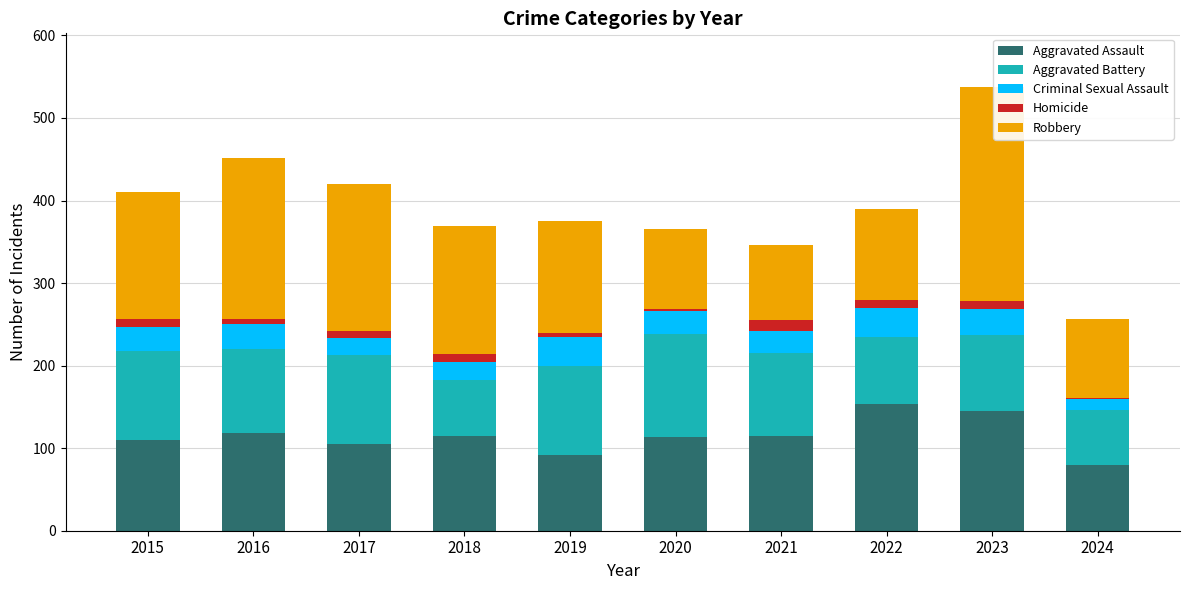

Are the bars grouped side by side (vs. stacked)?

No